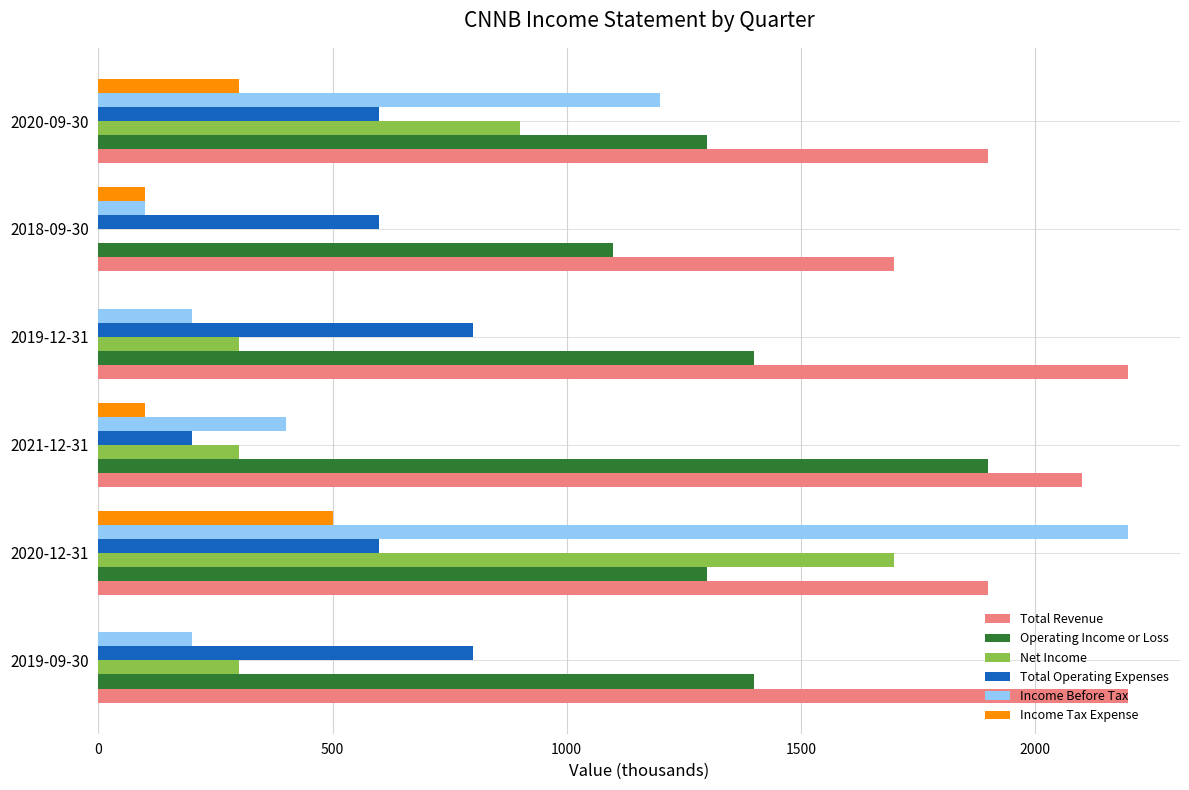

The value of Total Operating Expenses at 2021-12-31 is 69. True or false?

False